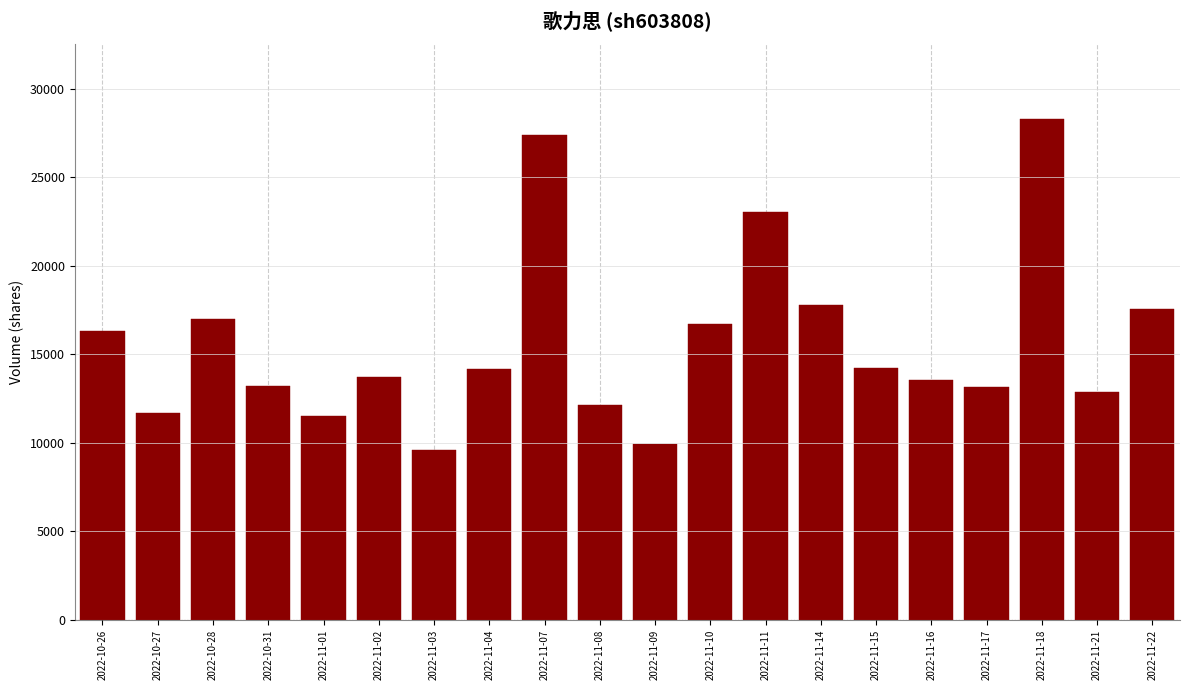

What is the smallest value displayed?

9610